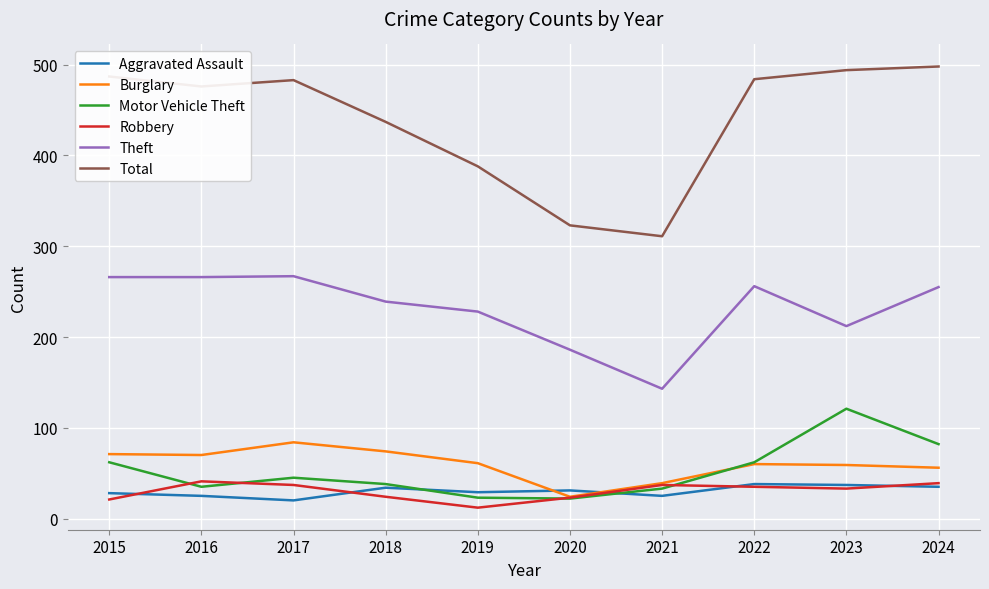

What is the difference between the highest and lowest values at 2020?

301